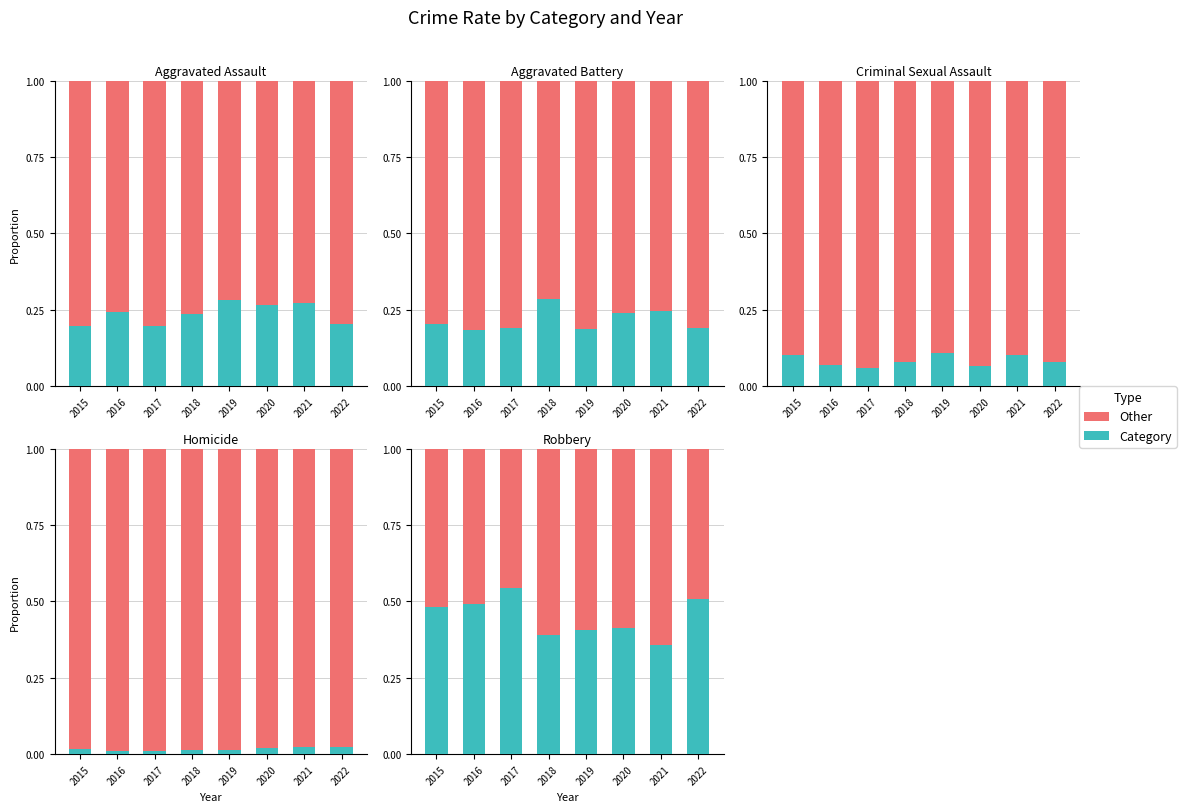

What is the sum of all Criminal Sexual Assault values?

0.7